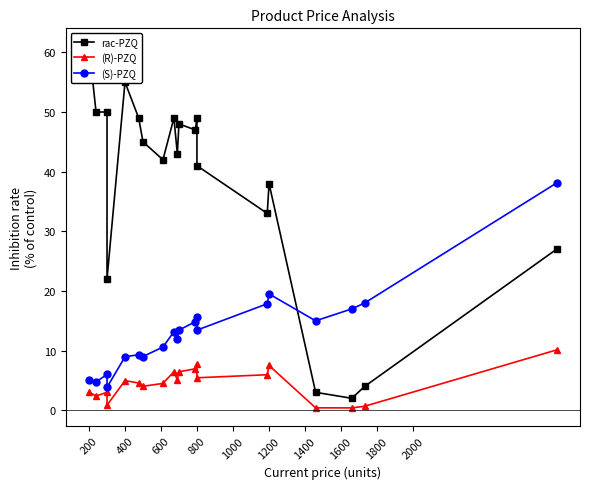

What is the sum of all rac-PZQ values?

758.0